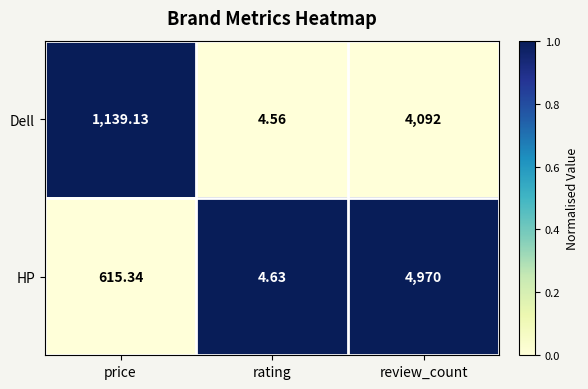

At which category is the sum across all series the highest?

review_count